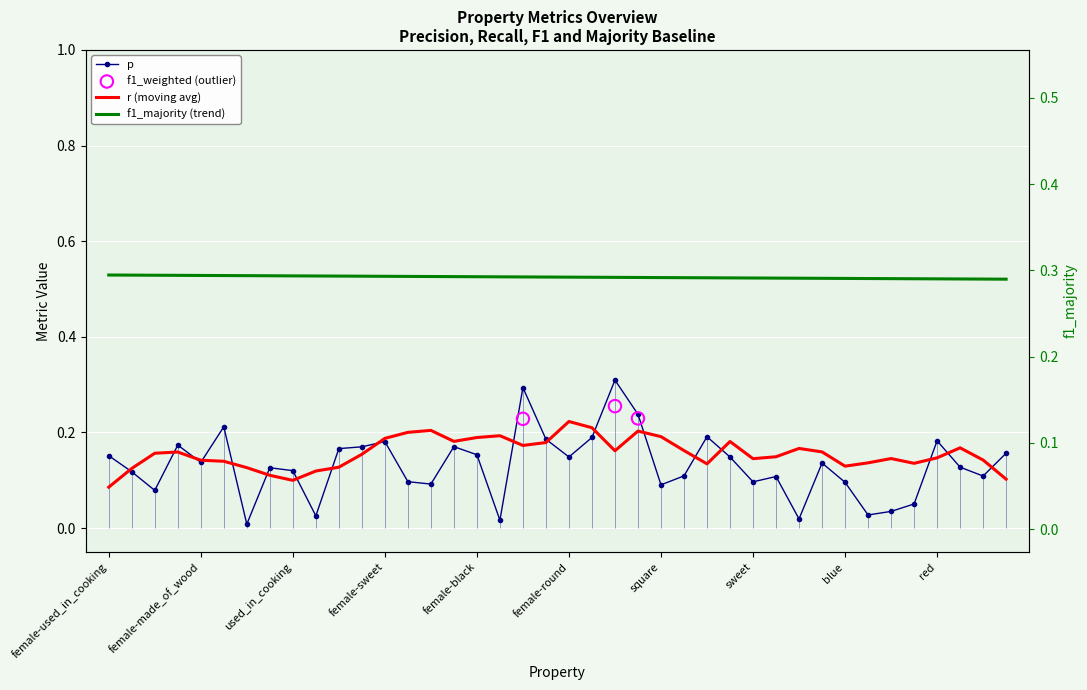

Is the value of f1_majority at warm greater than the value of p at red?

Yes